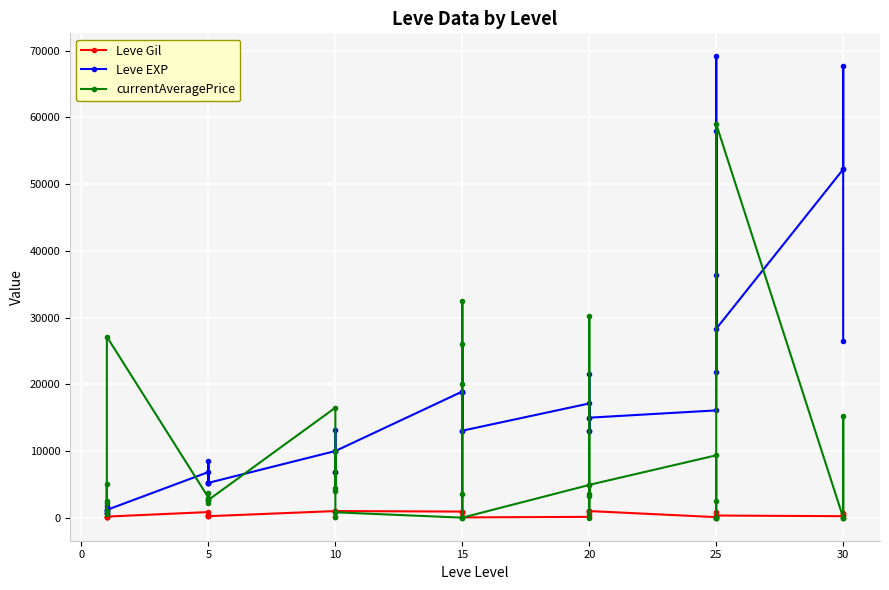

Is the value of Leve Gil at 10 greater than the value of Leve EXP at 5?

No